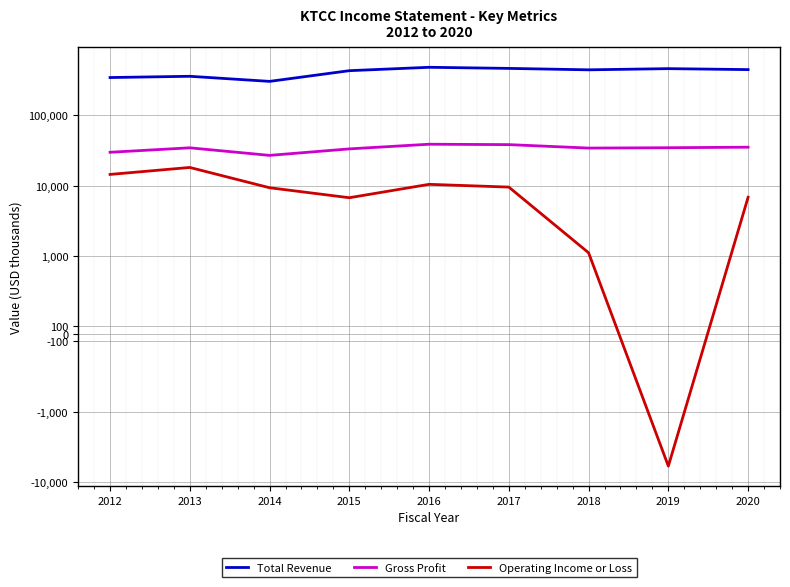

At 2018, list the series in order from smallest to largest.

Operating Income or Loss, Gross Profit, Total Revenue